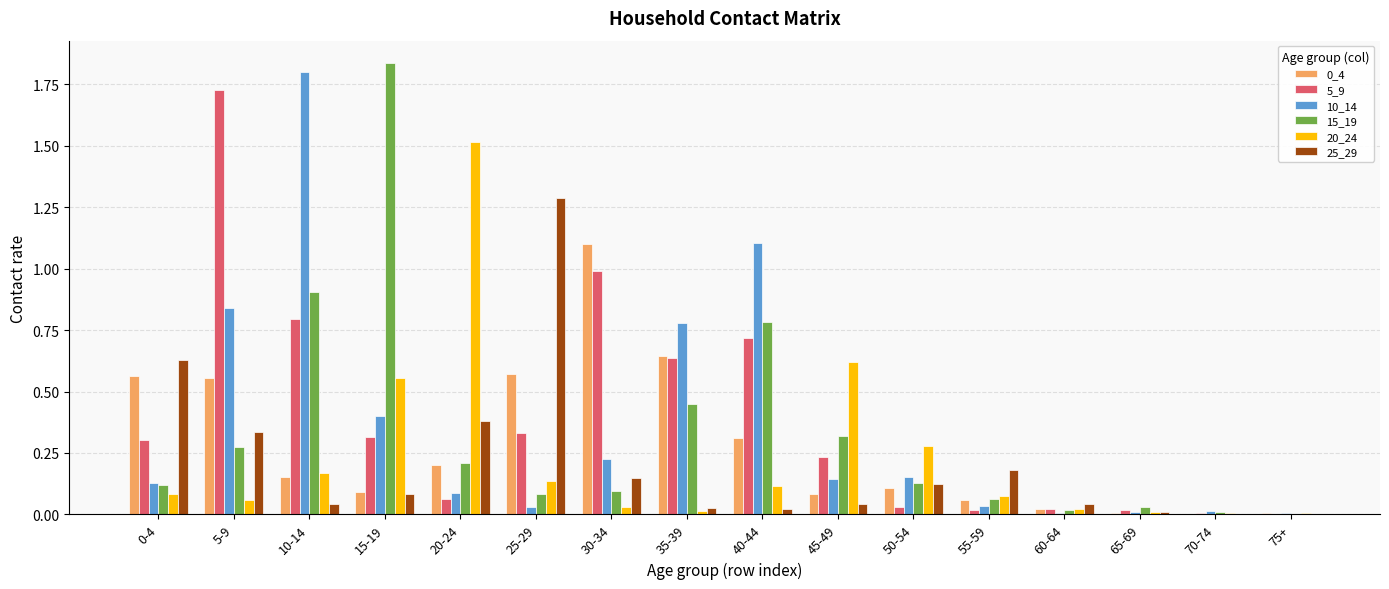

The 20_24 series shows 0.1 at 5-9. True or false?

True